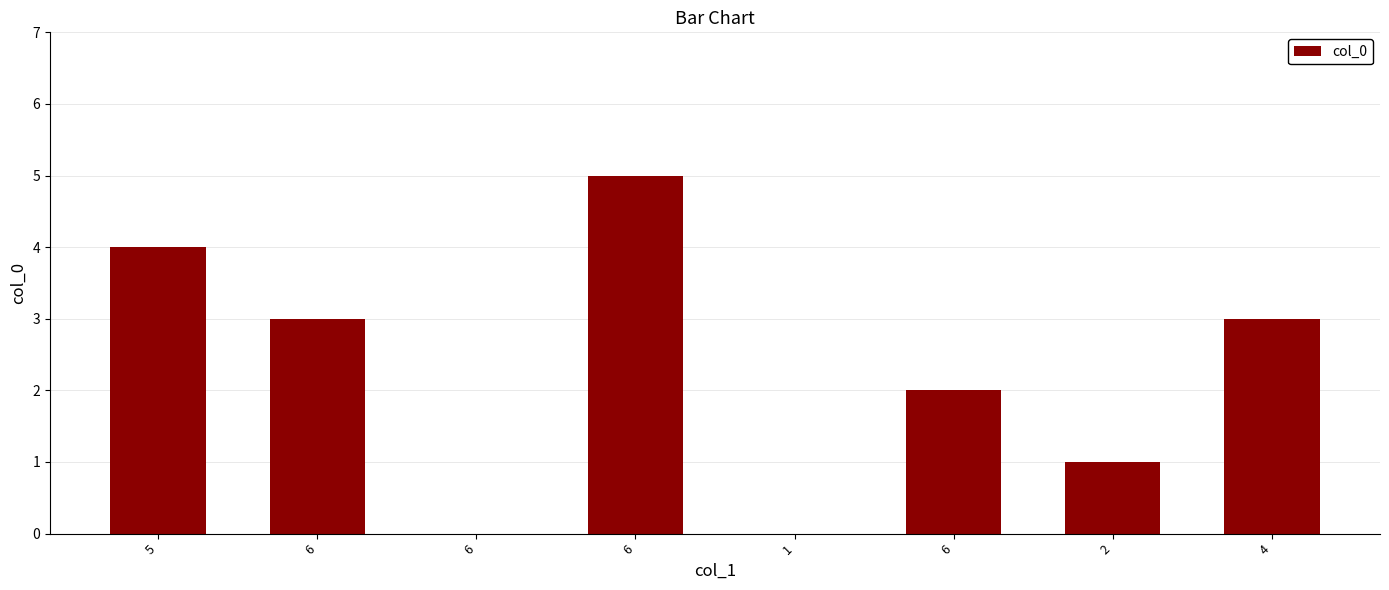

Rank the categories by value from highest to lowest.

6, 5, 6, 4, 6, 2, 6, 1